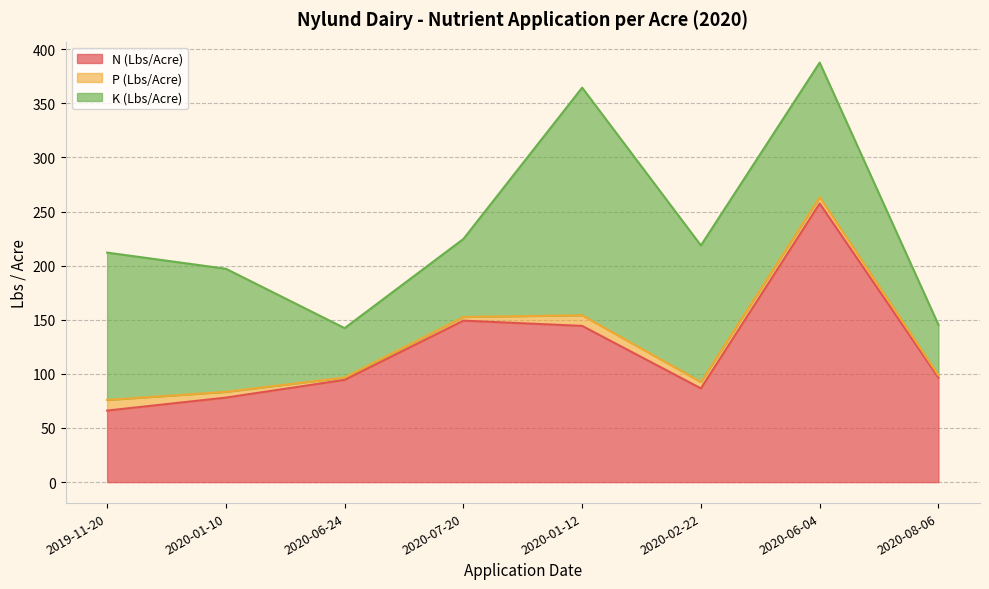

The value of P (Lbs/Acre) at 2020-02-22 is 8.4. True or false?

False